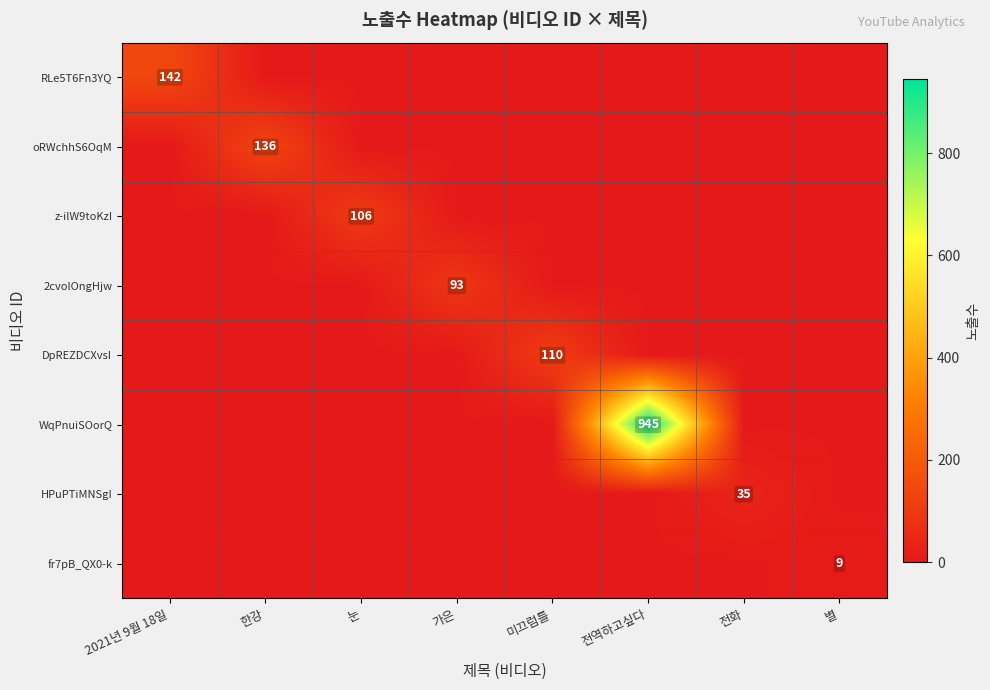

At 가은, list the series in order from largest to smallest.

2cvolOngHjw, RLe5T6Fn3YQ, oRWchhS6OqM, z-ilW9toKzI, DpREZDCXvsI, WqPnuiSOorQ, HPuPTiMNSgI, fr7pB_QX0-k